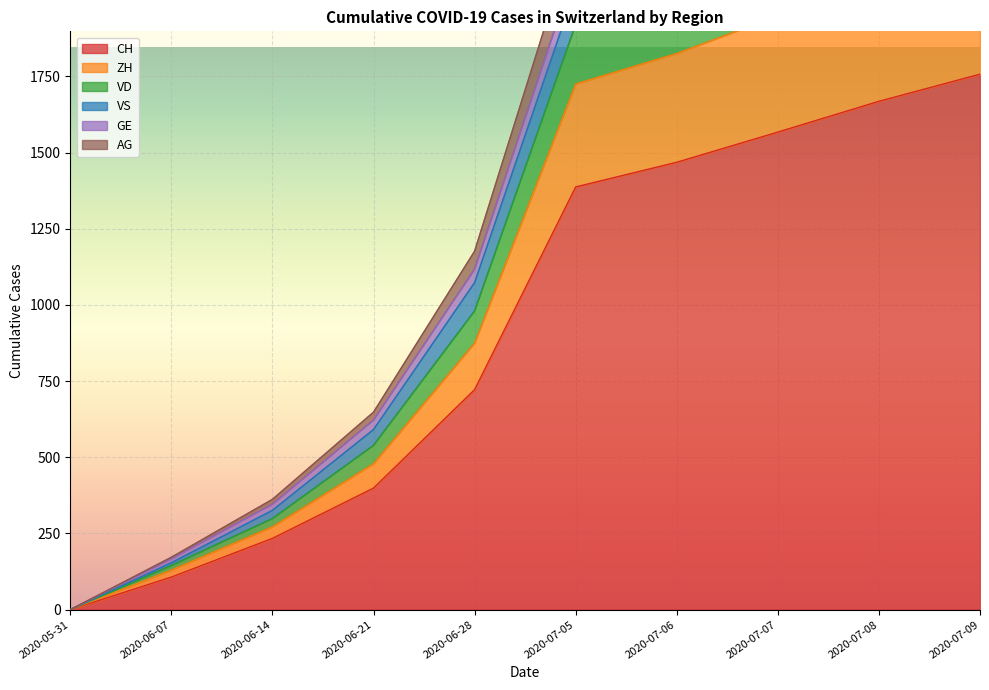

At which label is CH closest to 878?

2020-06-28